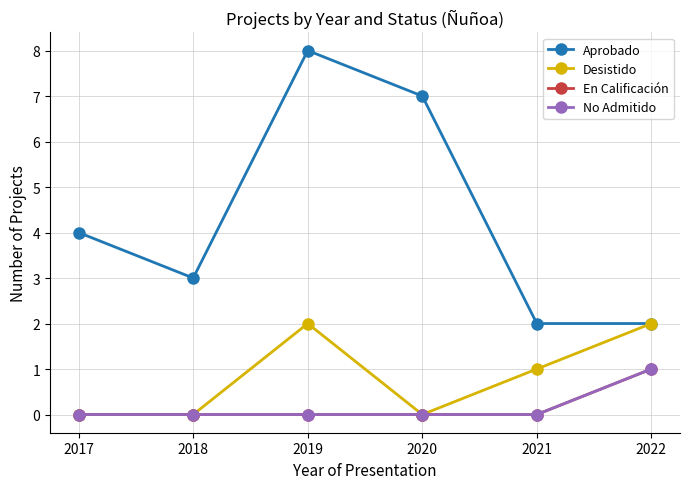

What is the maximum value shown in the chart?

8